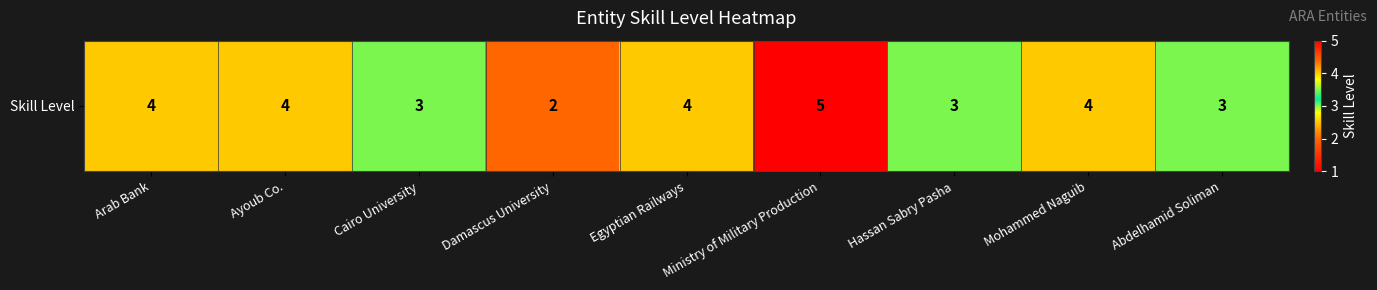

Reading left to right, what are all the values shown in this chart?

Arab Bank=4	Ayoub Co.=4	Cairo University=3	Damascus University=2	Egyptian Railways=4	Ministry of Military Production=5	Hassan Sabry Pasha=3	Mohammed Naguib=4	Abdelhamid Soliman=3